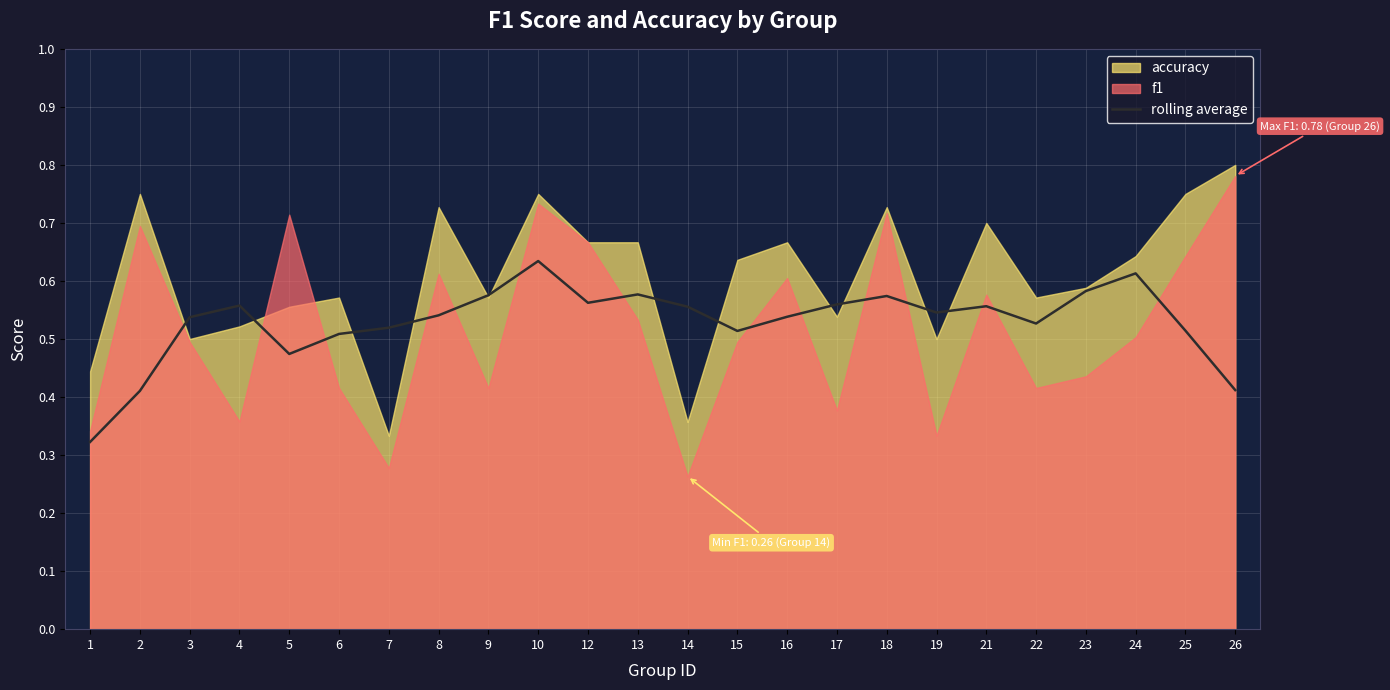

How many lines are shown in the chart?

1